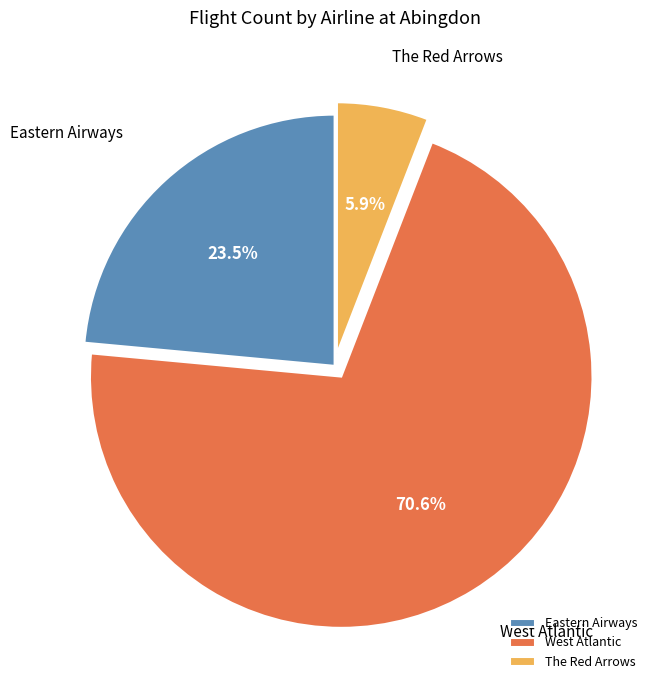

To the nearest percent, what percentage of the pie is The Red Arrows?

6%